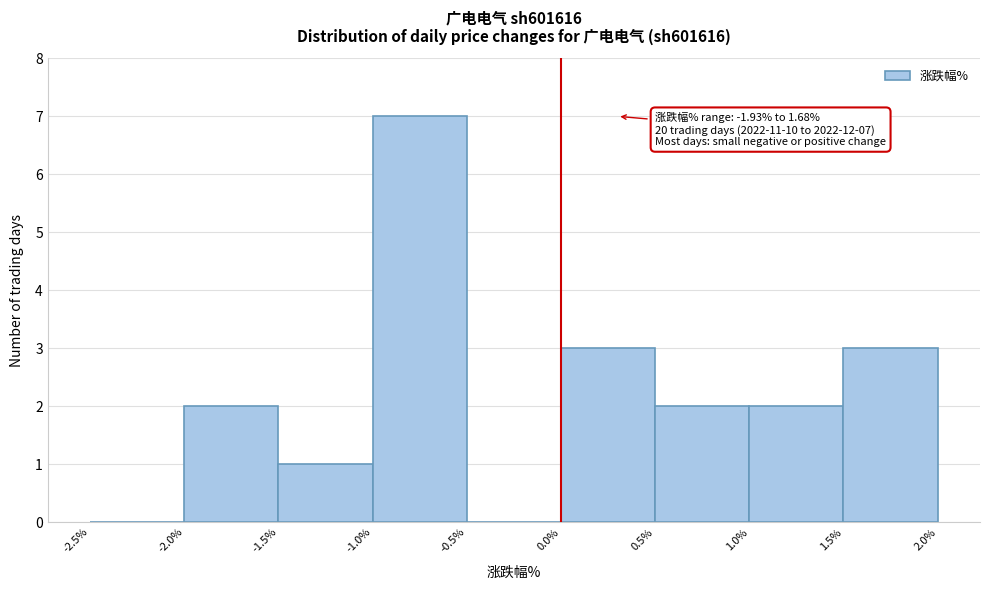

Which range on the x-axis has the tallest bar?

-1.0% to -0.5%